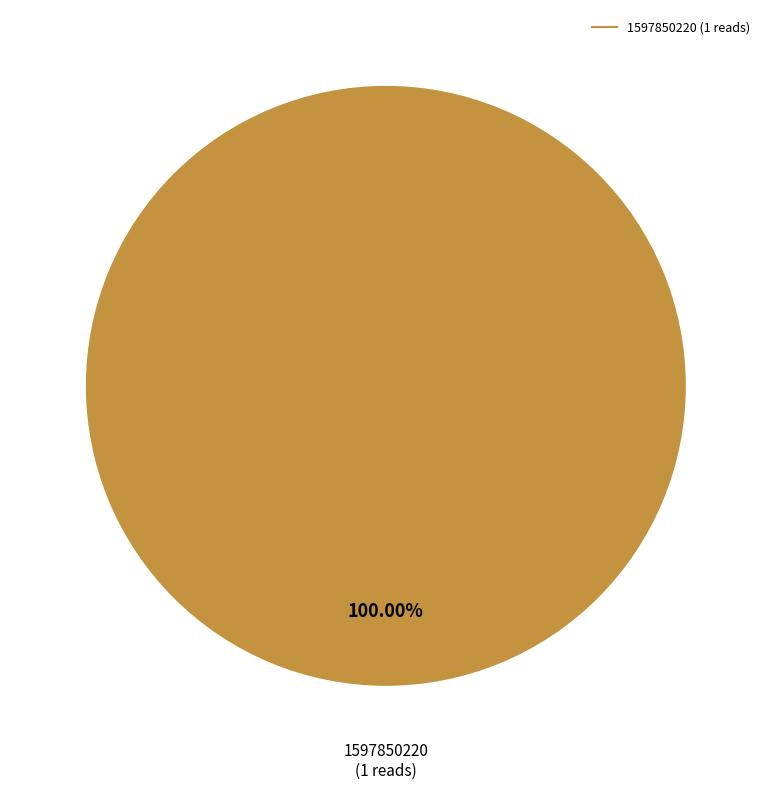

Is there a majority slice in this chart?

Yes